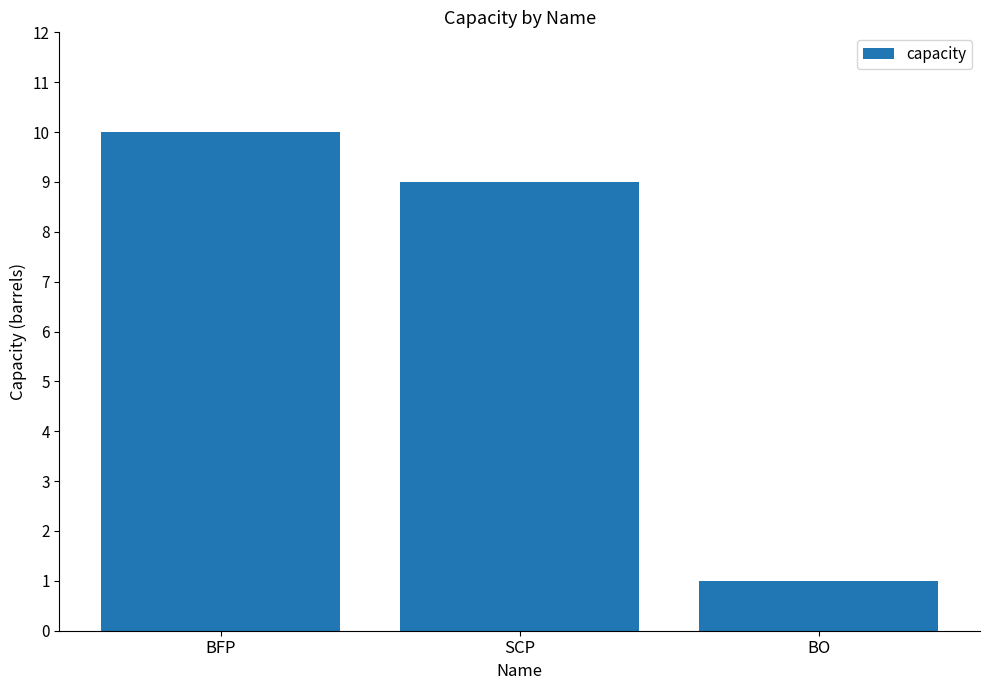

List the labels in order of value, largest first.

BFP, SCP, BO